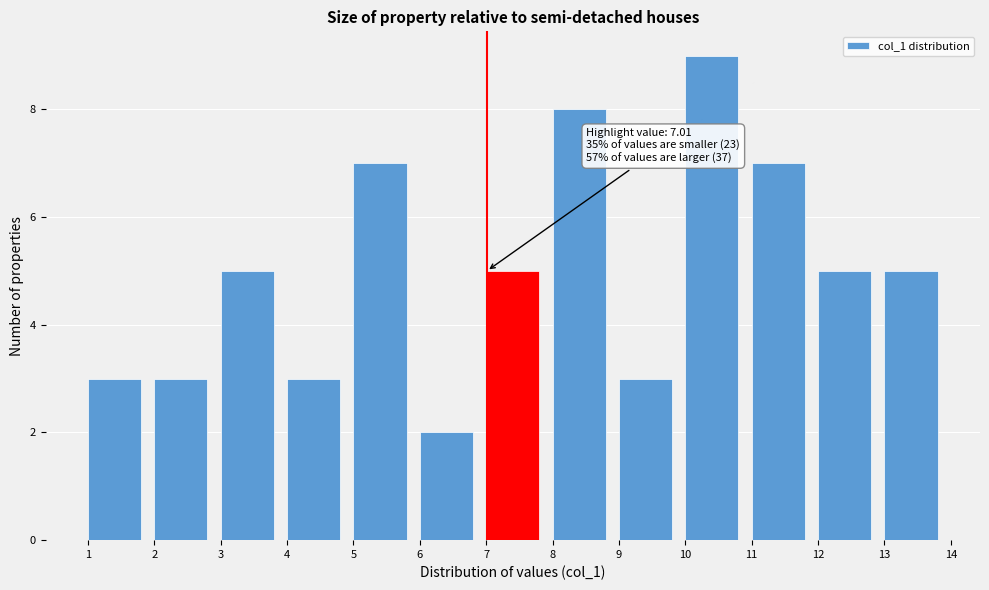

Reading left to right, what are all the values shown in this chart?

3	3	5	3	7	2	5	8	3	9	7	5	5